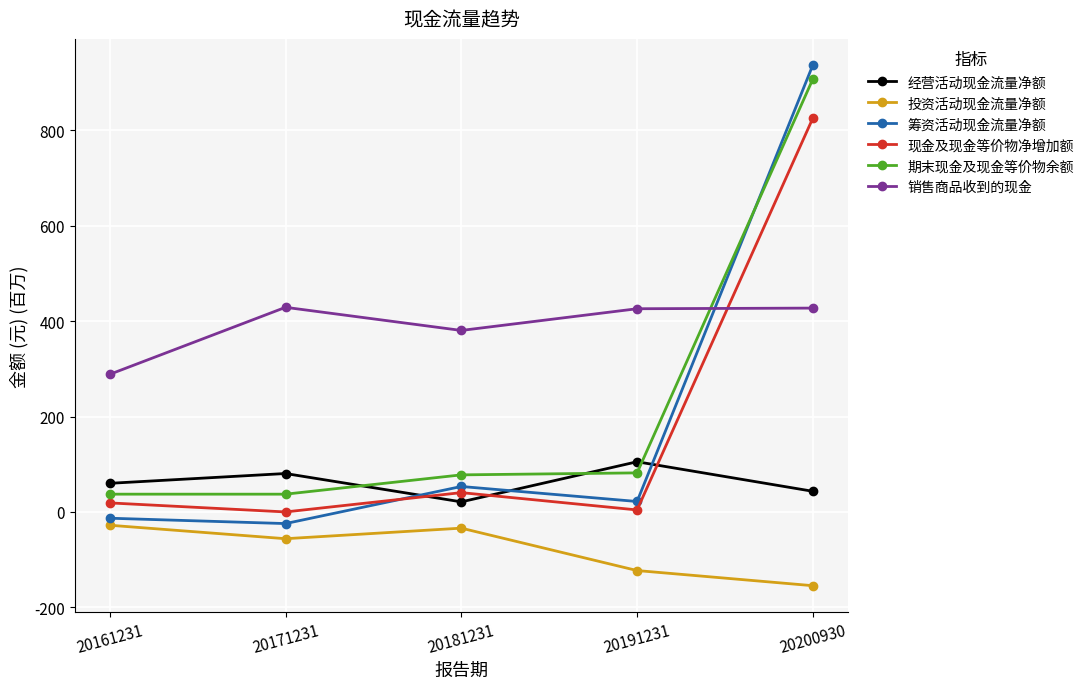

What is the difference between the maximum and minimum values in the 筹资活动现金流量净额 series?

961.9